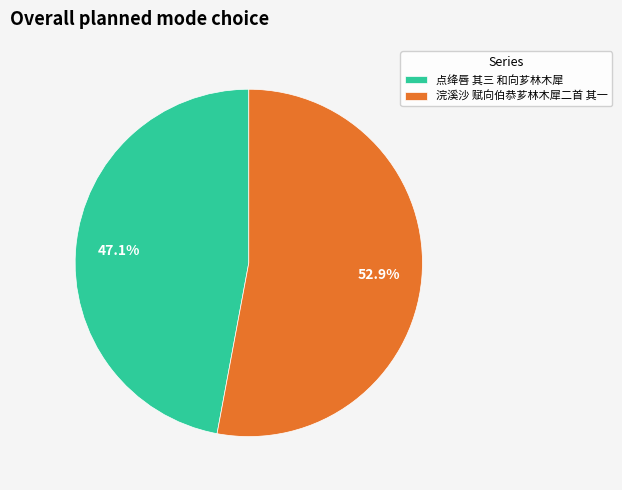

Which category accounts for the majority?

浣溪沙 赋向伯恭芗林木犀二首 其一